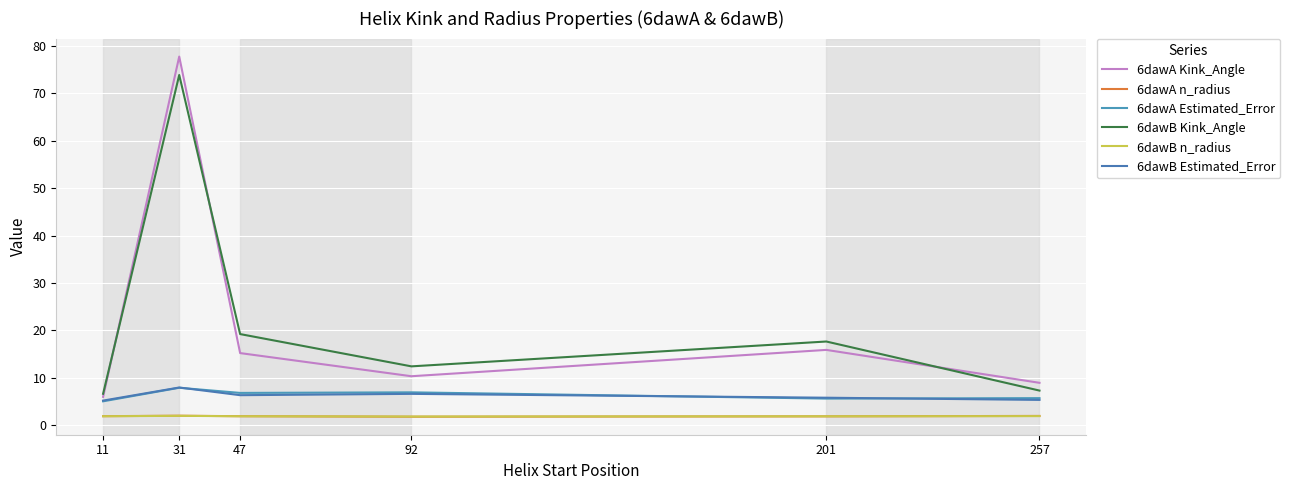

What is the difference between the maximum and minimum values in the 6dawA Estimated_Error series?

2.9